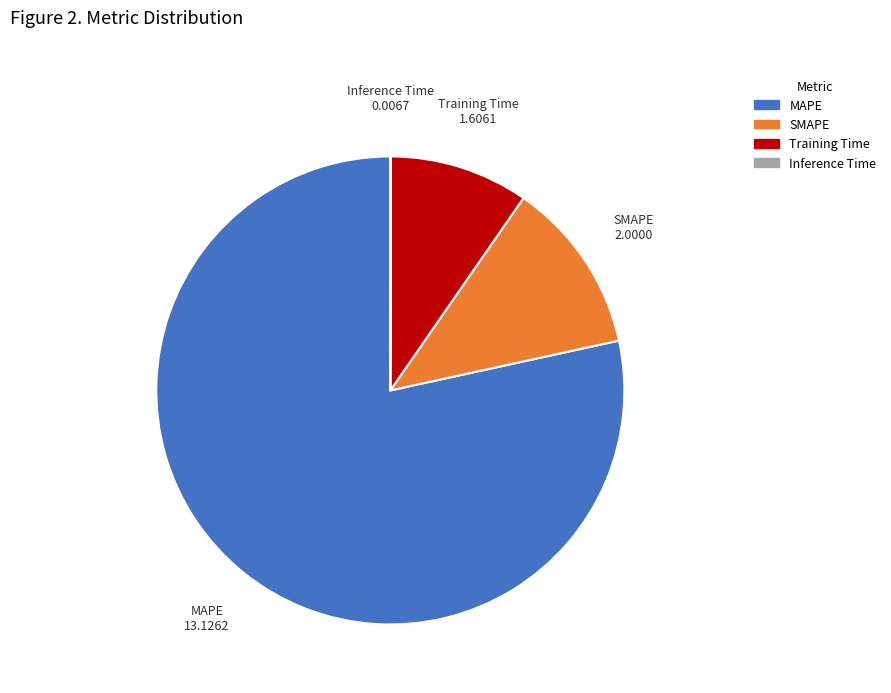

Which has a higher value, Training Time or SMAPE?

SMAPE